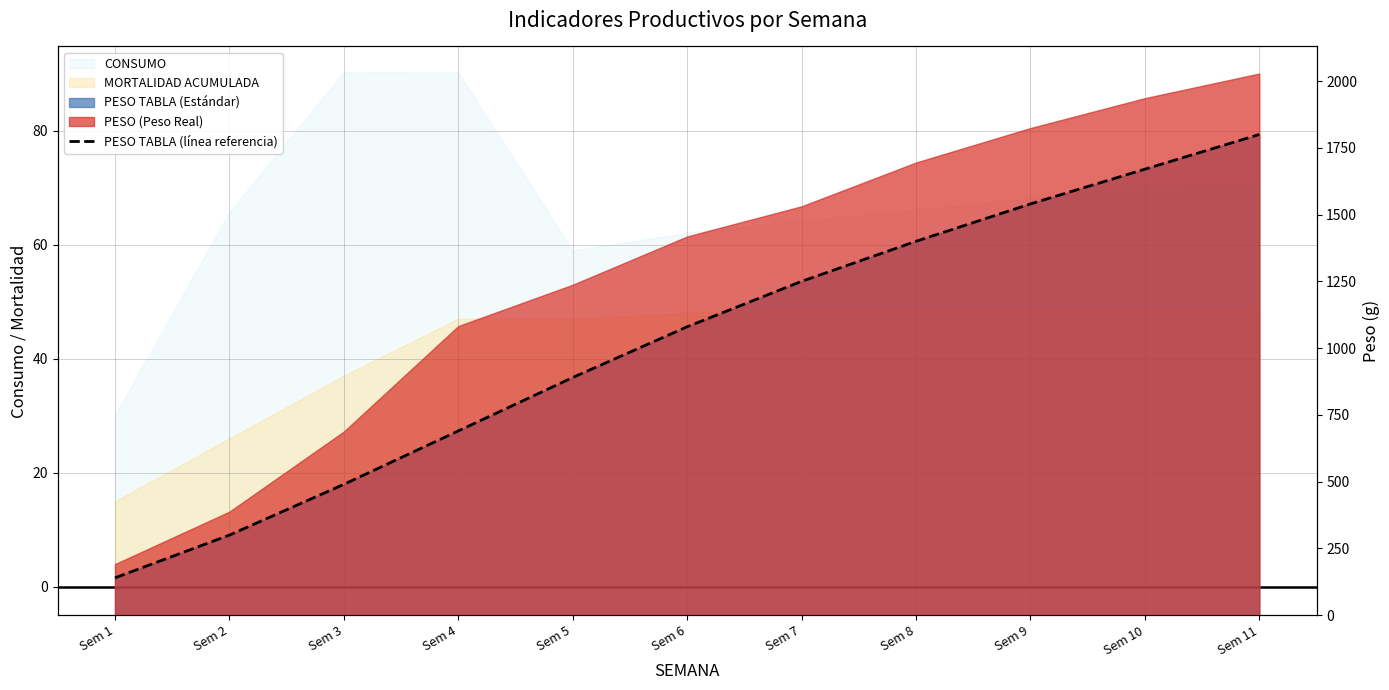

What is the difference between the maximum and second lowest values?

1500